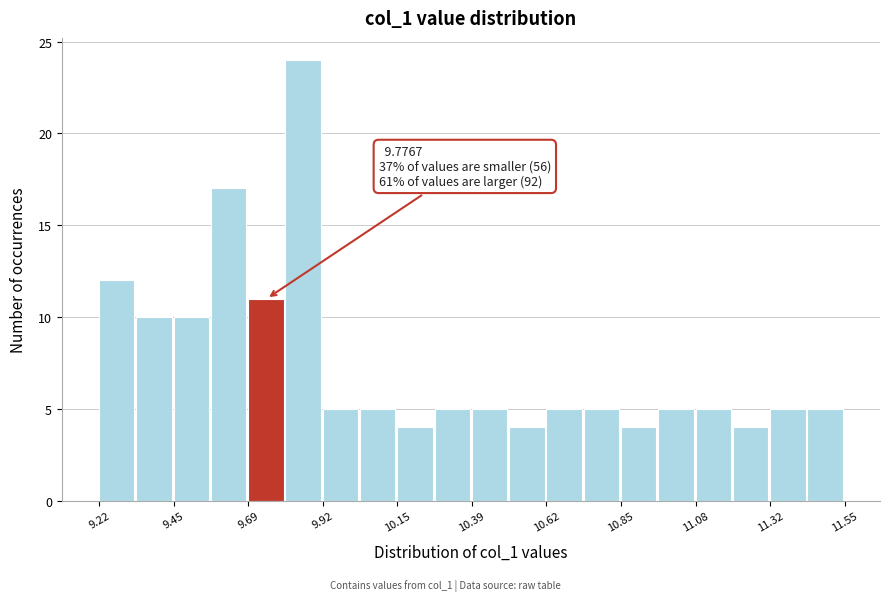

Read against the x-axis, roughly where is the centre of the tallest bar?

9.85